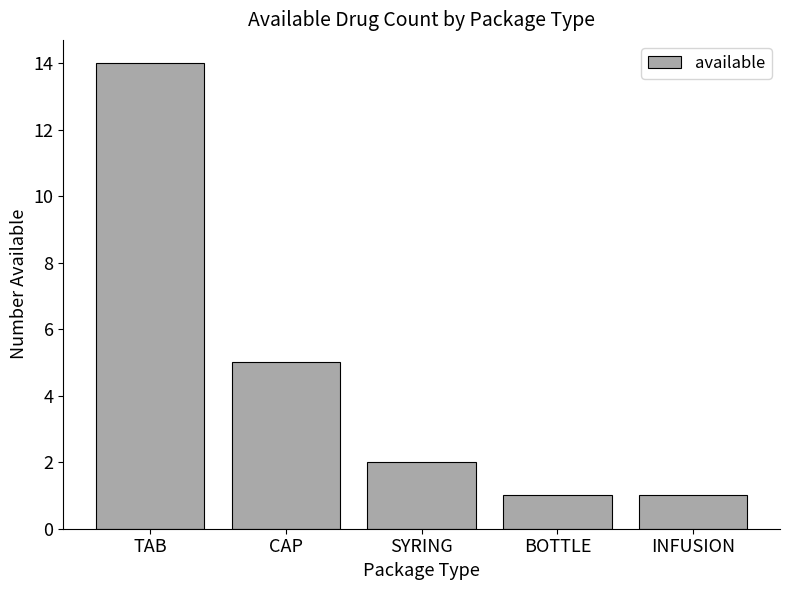

Which label corresponds to the largest value in the chart?

TAB